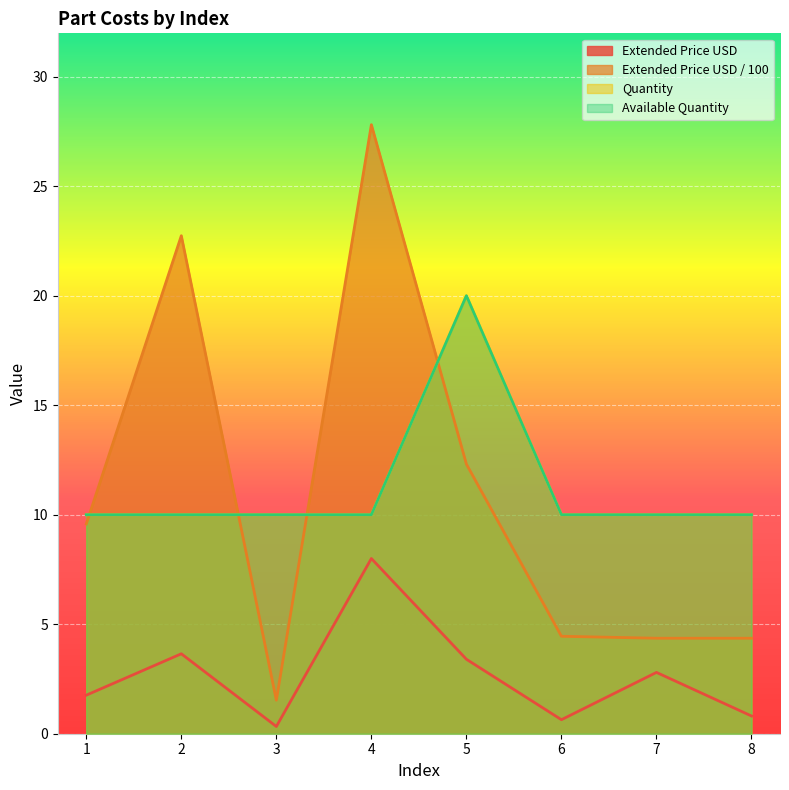

Which series ends up on top after the final intersection of Quantity and Extended Price USD / 100?

Quantity